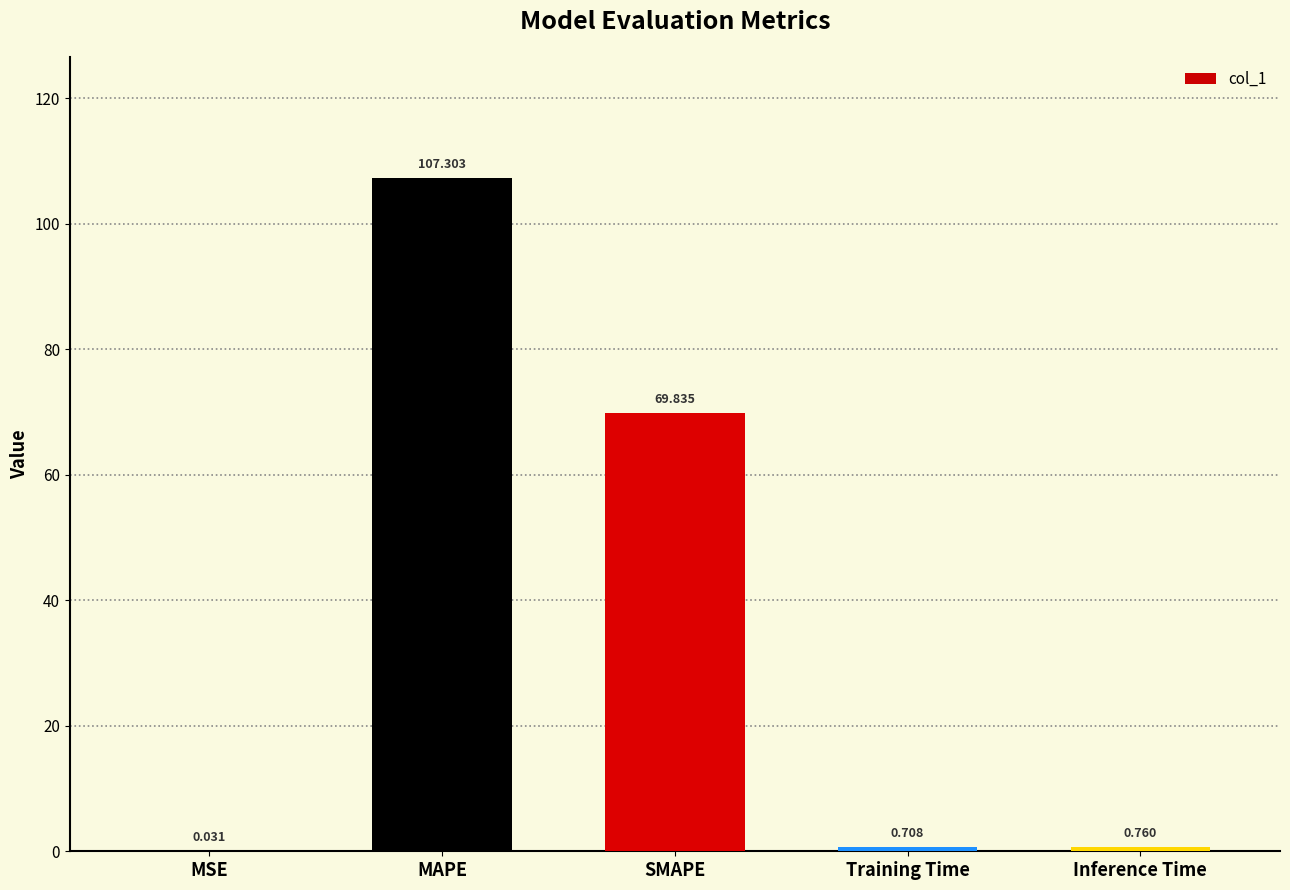

Where is the data nearest to the value 53?

SMAPE